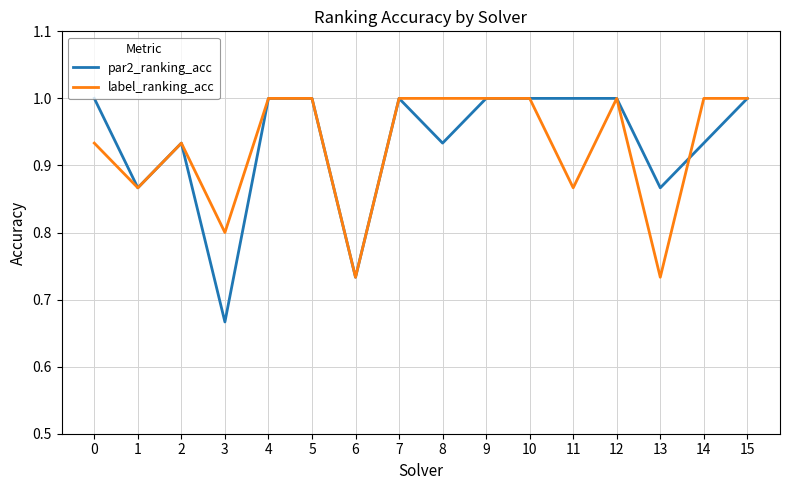

What is the greatest value displayed?

1.0